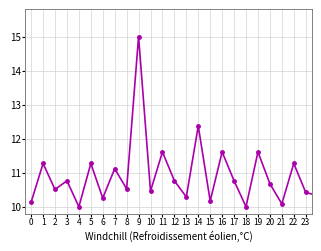

Reading left to right, extract all data points from this chart.

10.1	11.3	10.5	10.8	10.0	11.3	10.3	11.1	10.5	15.0	10.5	11.6	10.8	10.3	12.4	10.2	11.6	10.8	10.0	11.6	10.7	10.1	11.3	10.4	10.3	11.2	10.3	10.6	11.4	10.4	10.2	10.8	11.6	10.5	10.6	11.3	10.3	10.5	11.3	10.2